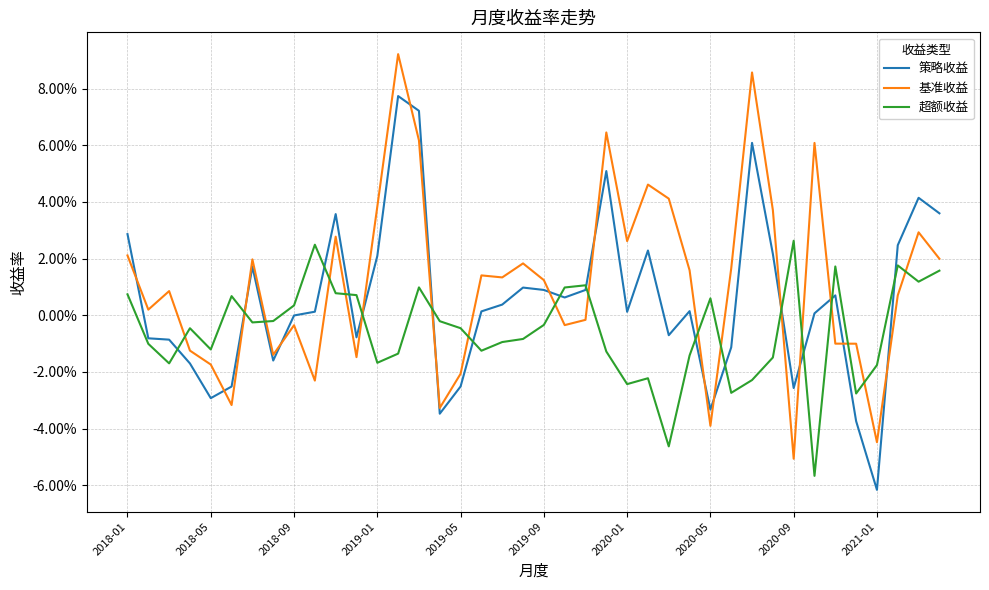

Which series has the largest total across all categories?

基准收益